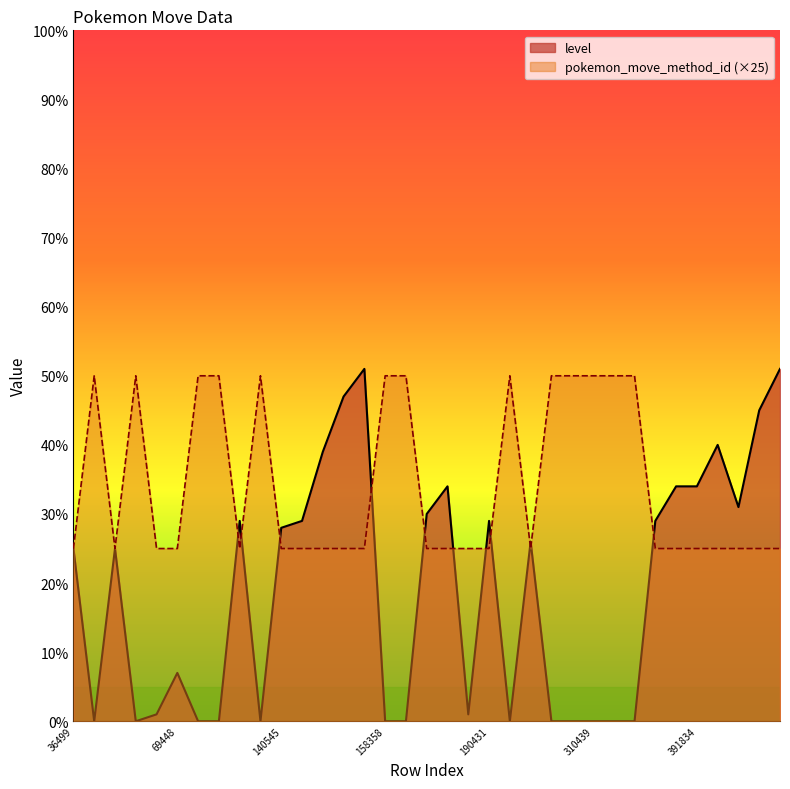

Is it true that pokemon_move_method_id equals 15 at 450400?

False